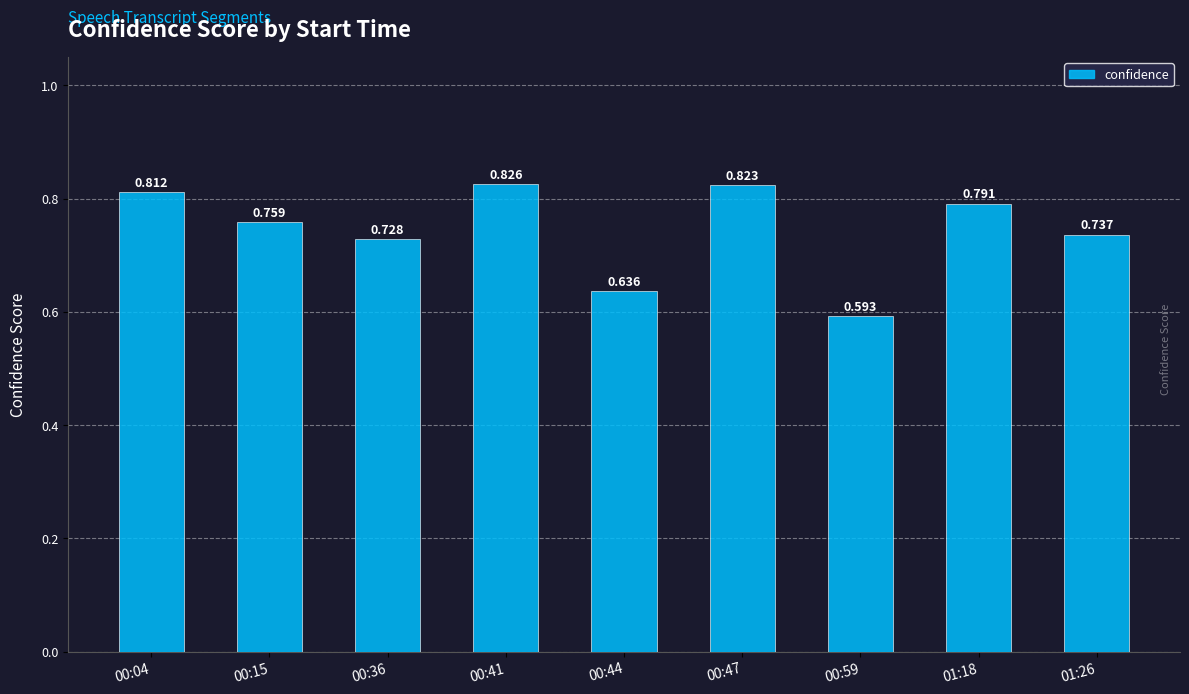

List the labels in order of value, smallest first.

00:59, 00:44, 00:36, 01:26, 00:15, 01:18, 00:04, 00:47, 00:41